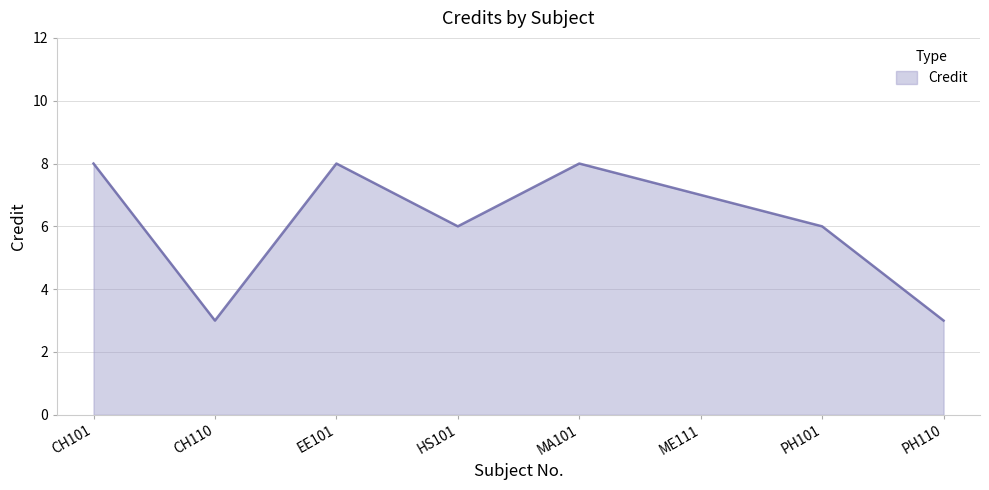

The chart shows a value of 8 at CH101. True or false?

True